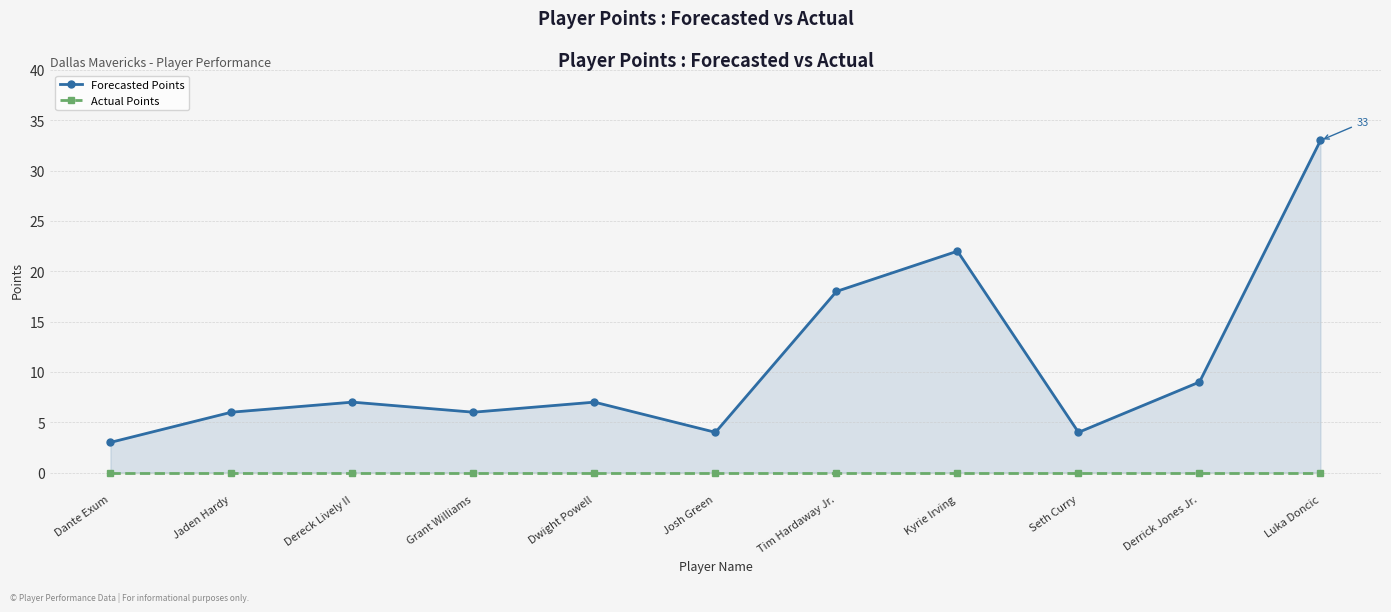

How many lines are shown in the chart?

2